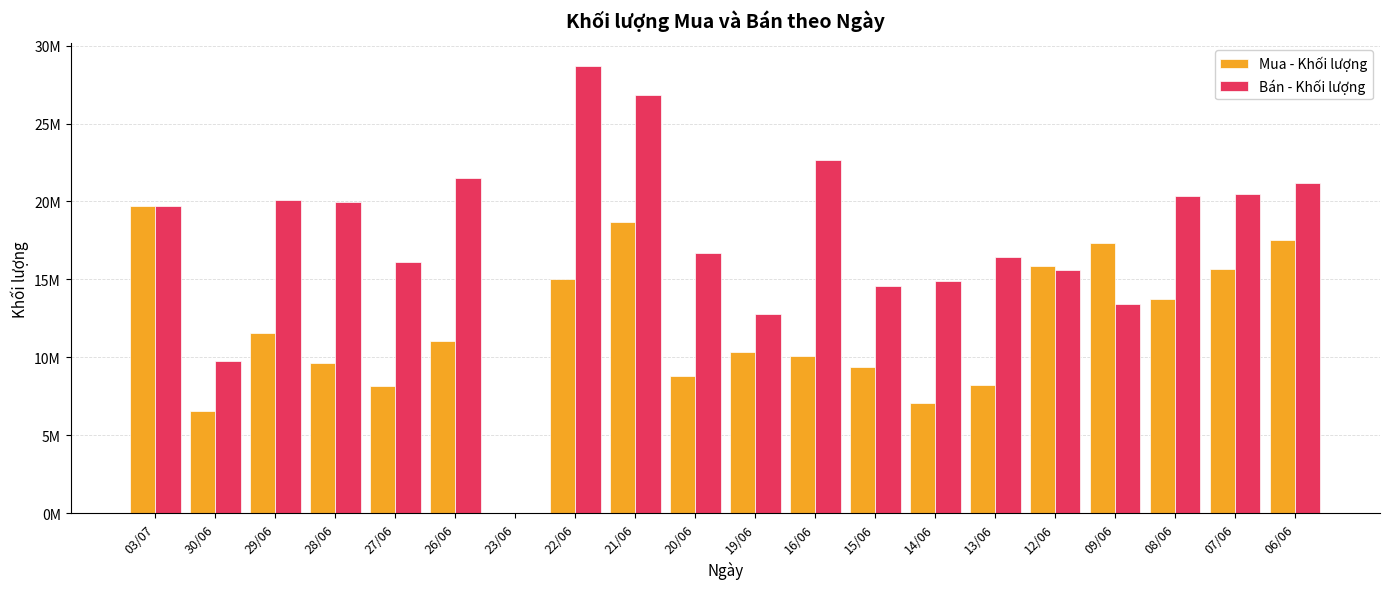

Between 22/06 and 16/06, which is larger?

22/06